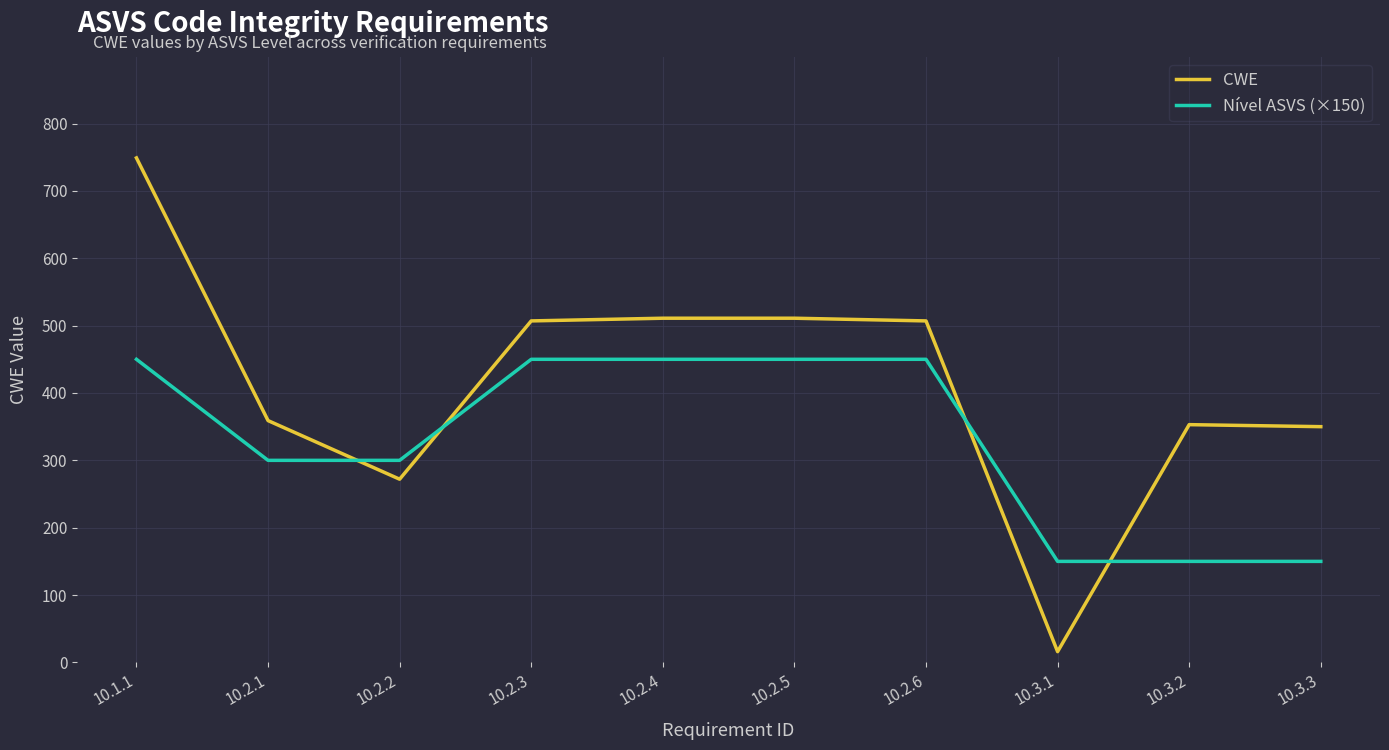

At 10.2.3, list the series in order from largest to smallest.

CWE, Nível ASVS (×150)